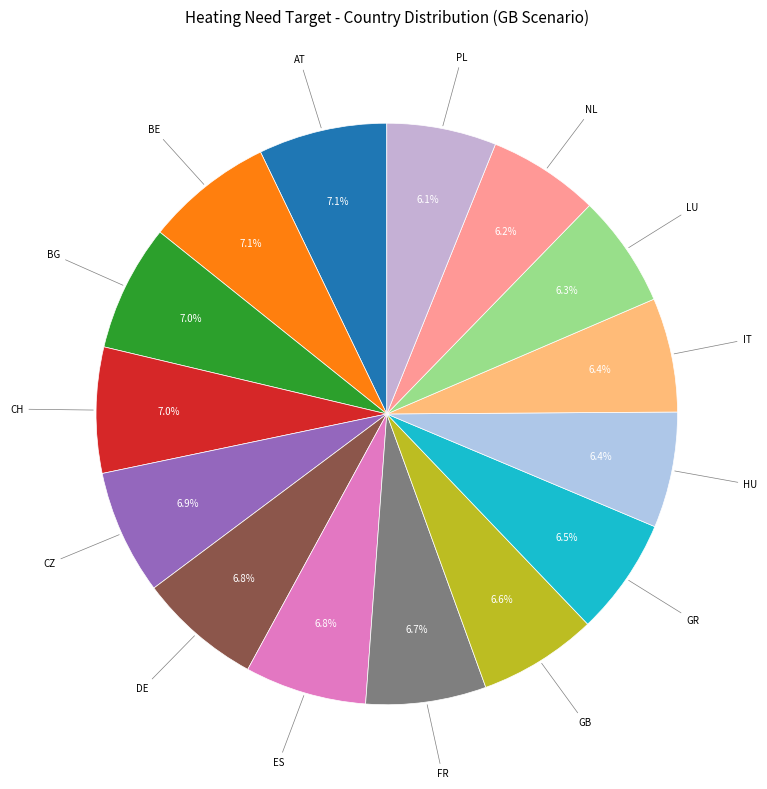

What portion of the pie excludes PL?

93.9%